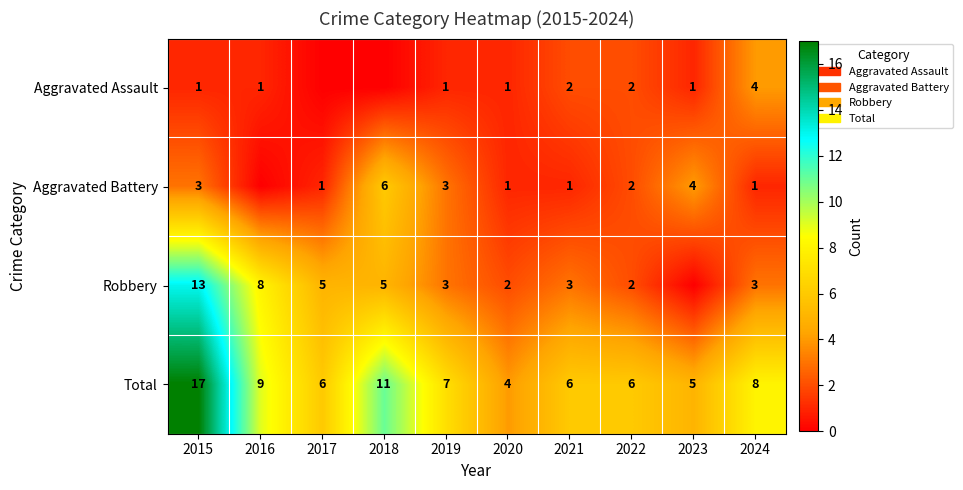

What is the total value across all series at 2015?

34